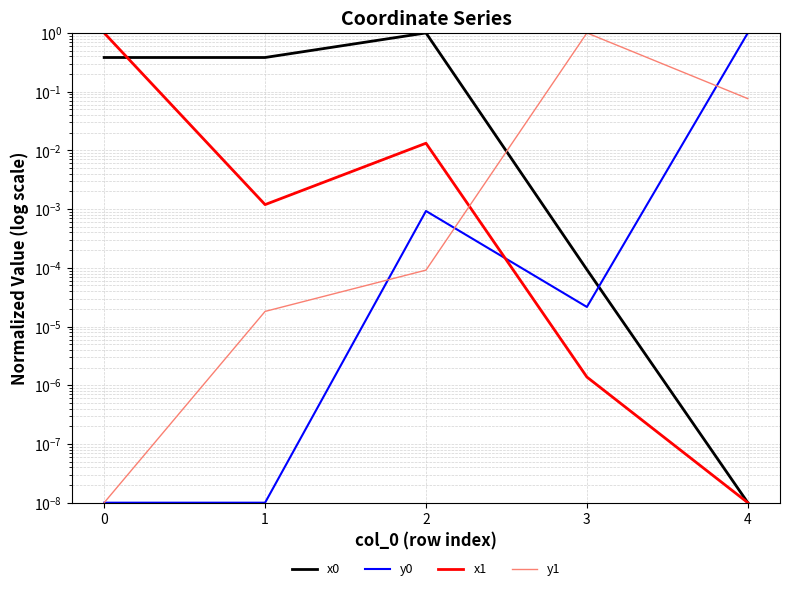

What is the sum of all x0 values?

1.8